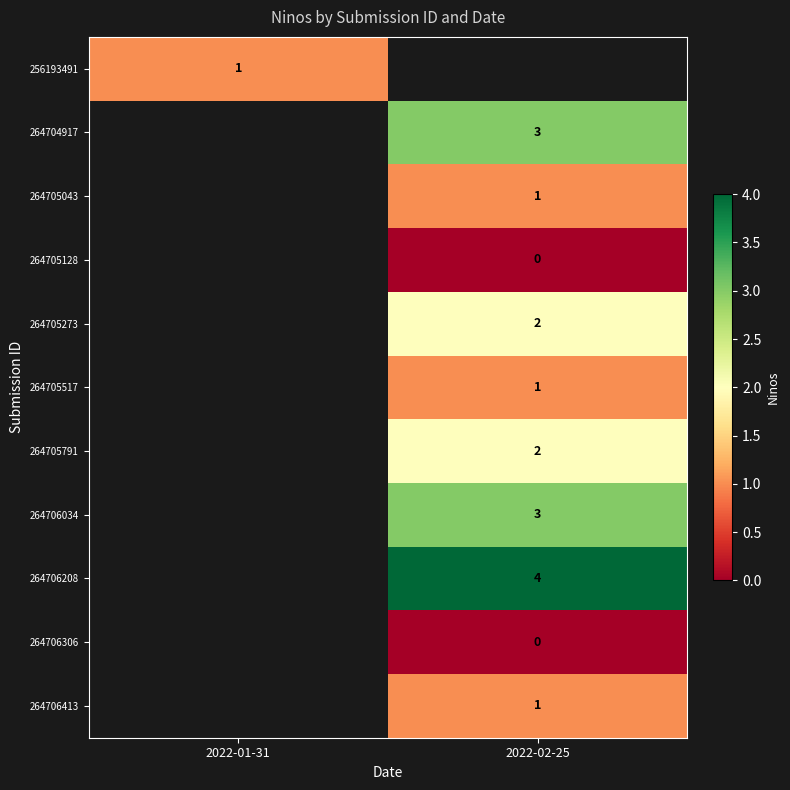

Is it true that 264706208 equals 2 at 2022-02-25?

False